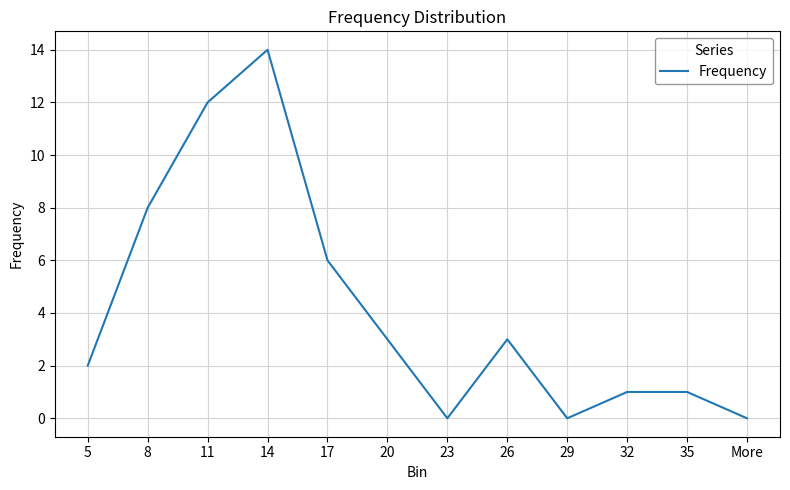

True or false: the data shows 0 at 35.

False